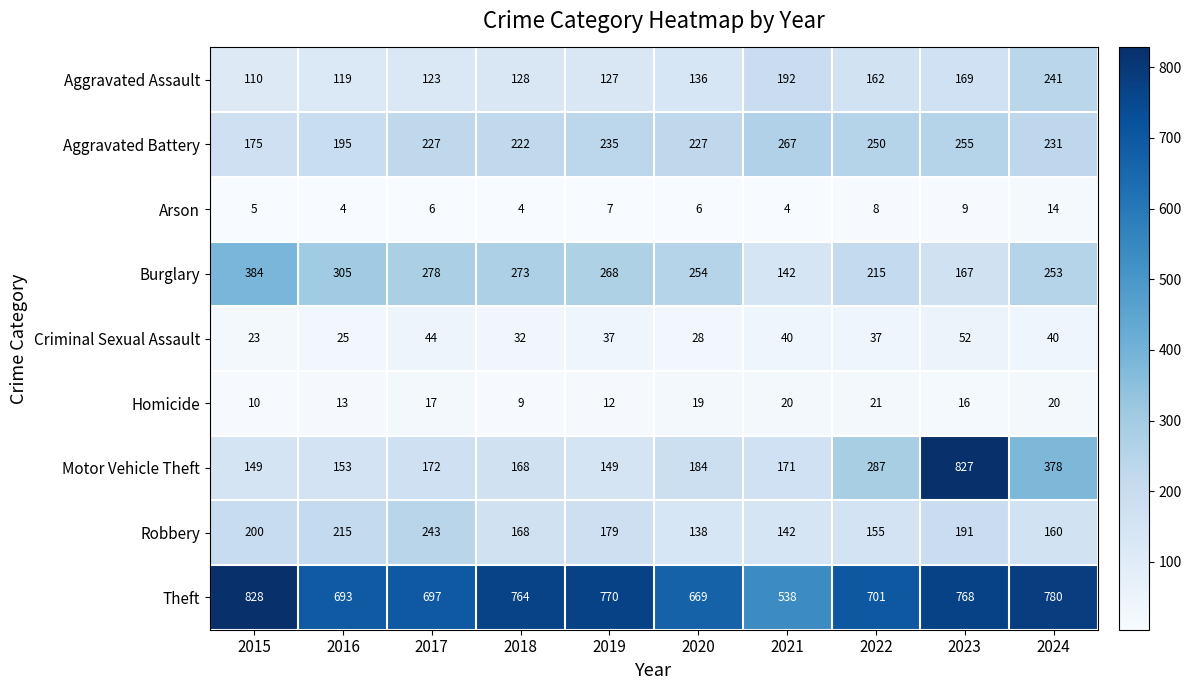

What is the total value across all series at 2016?

1722